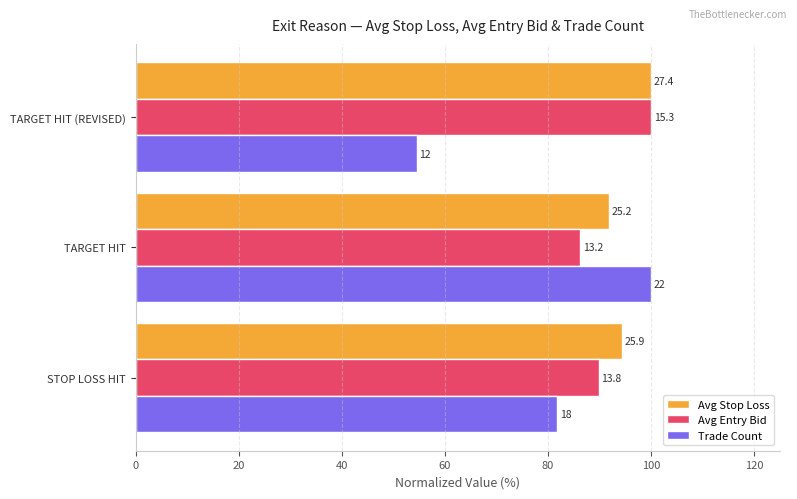

What are all the series names shown in the legend?

Avg Stop Loss, Avg Entry Bid, Trade Count